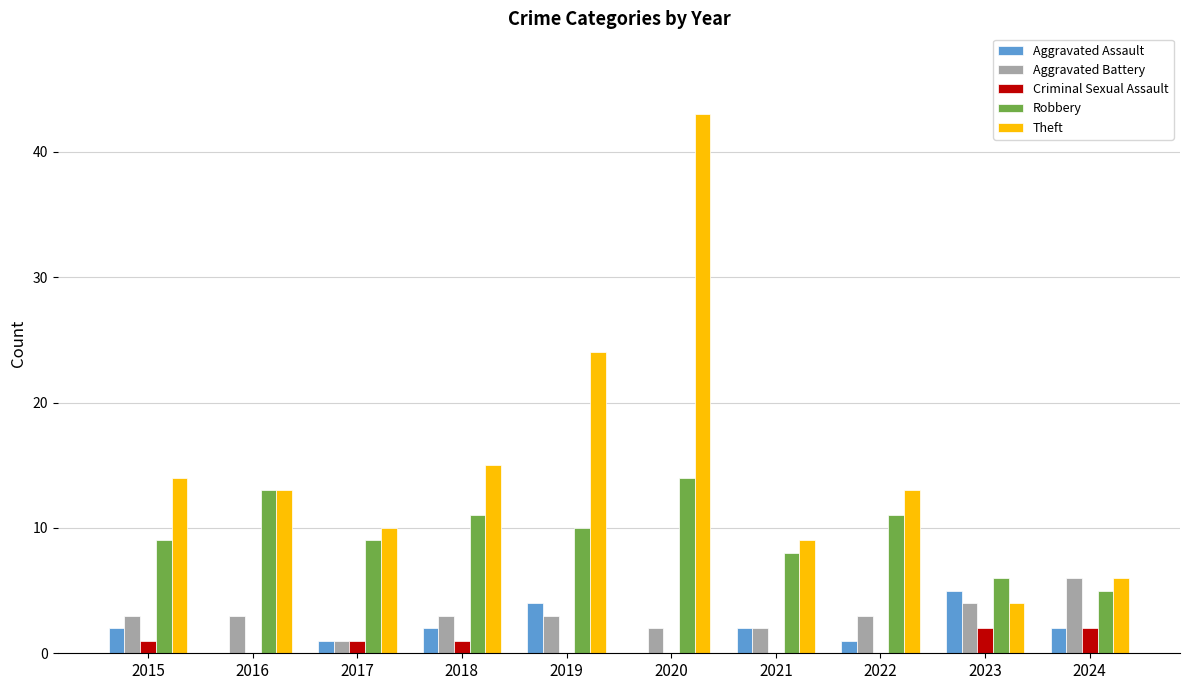

How many groups of bars are there?

10